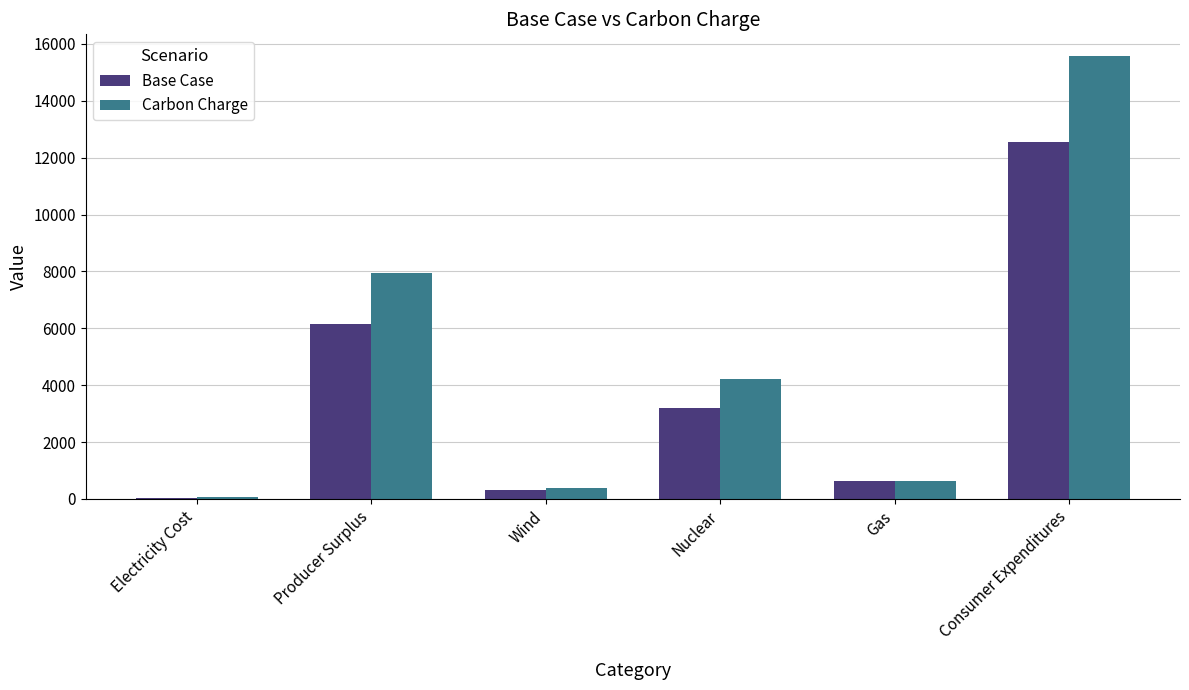

Is it true that Base Case equals 5530.9 at Nuclear?

False